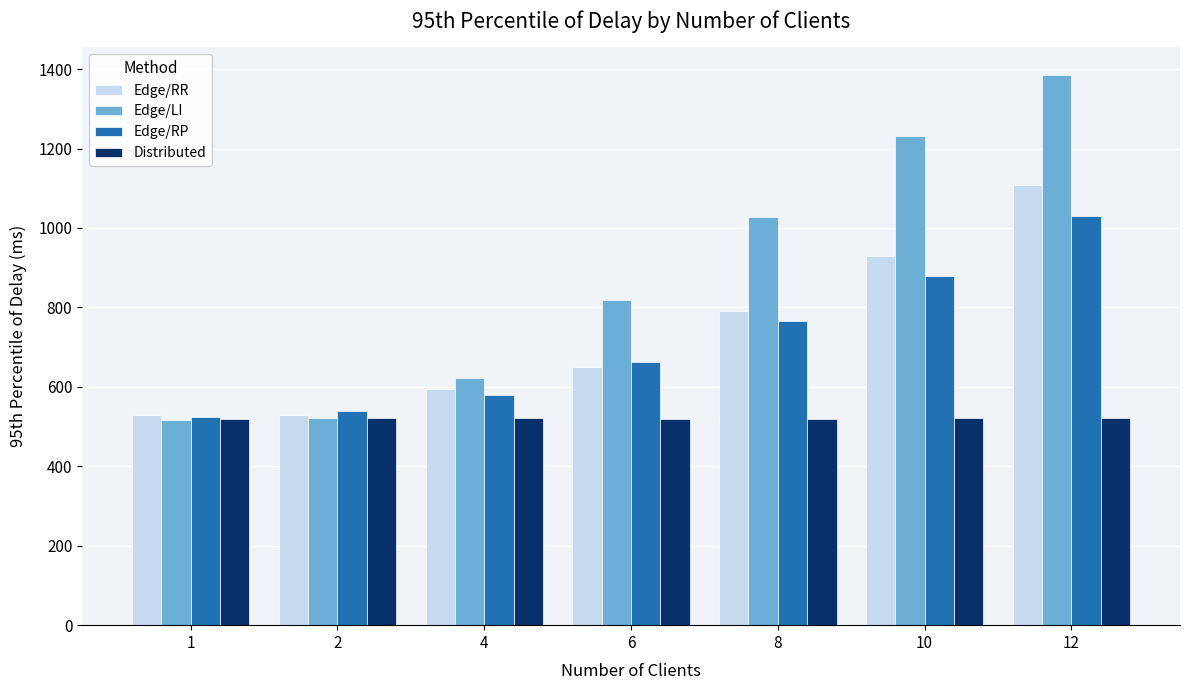

How many groups of bars are there?

7